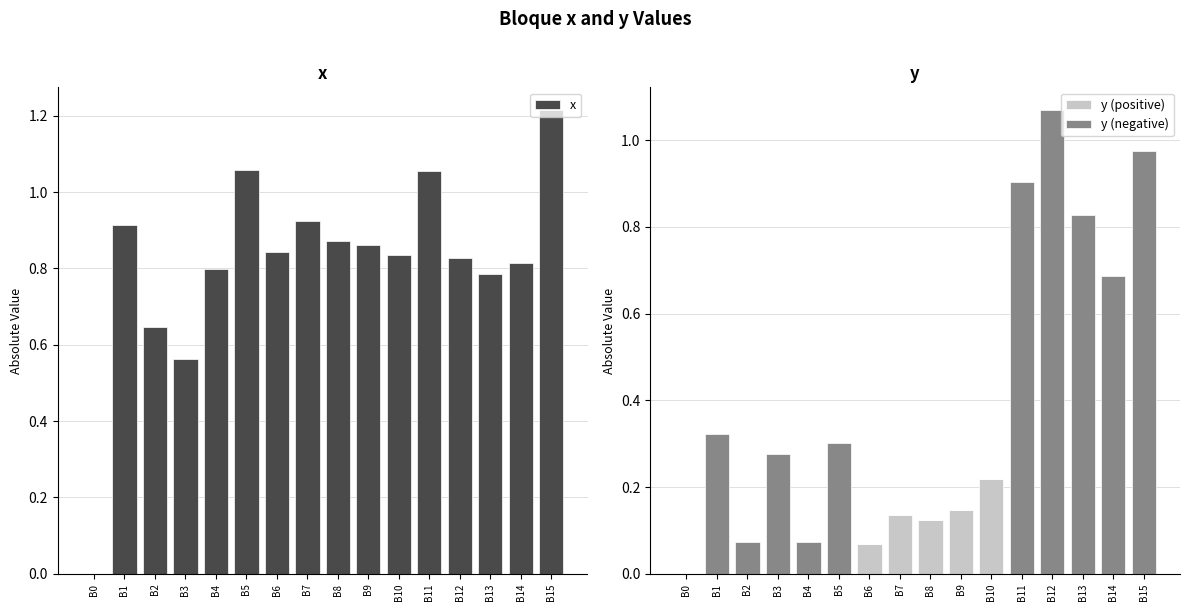

Rank the series by their maximum value, from highest to lowest.

x, y (negative), y (positive)